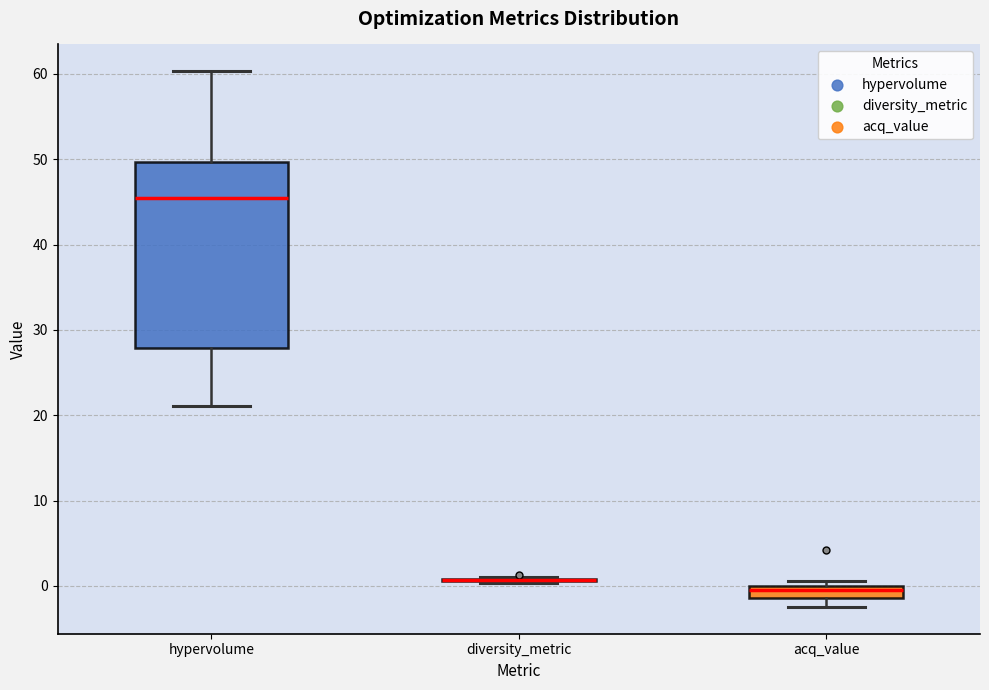

Where does the lower whisker of the box for acq_value end on the y-axis? The values are not printed on the chart, so give them approximately, as read against the axis.

-2